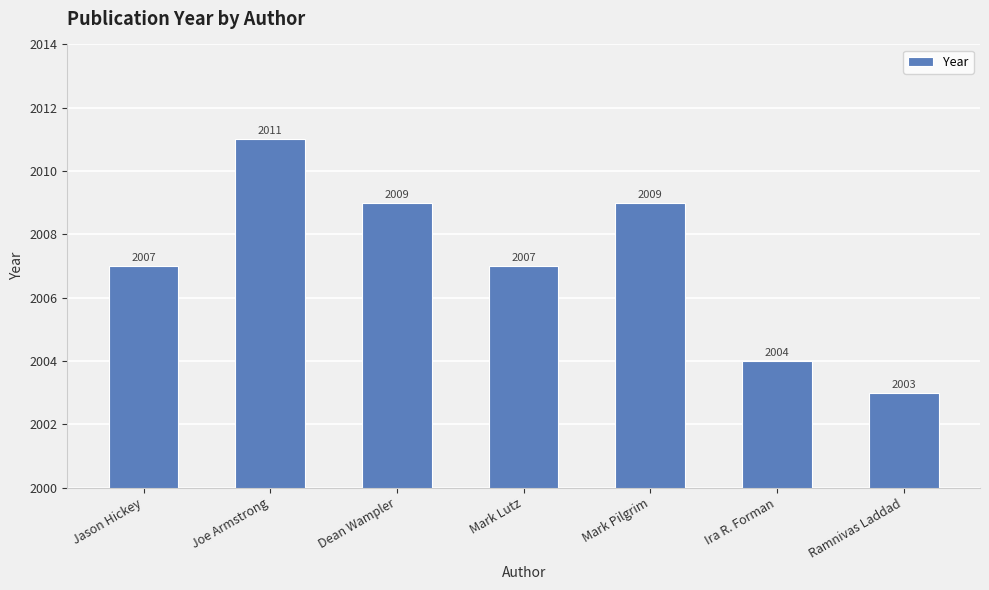

Which has a higher value, Ramnivas Laddad or Joe Armstrong?

Joe Armstrong